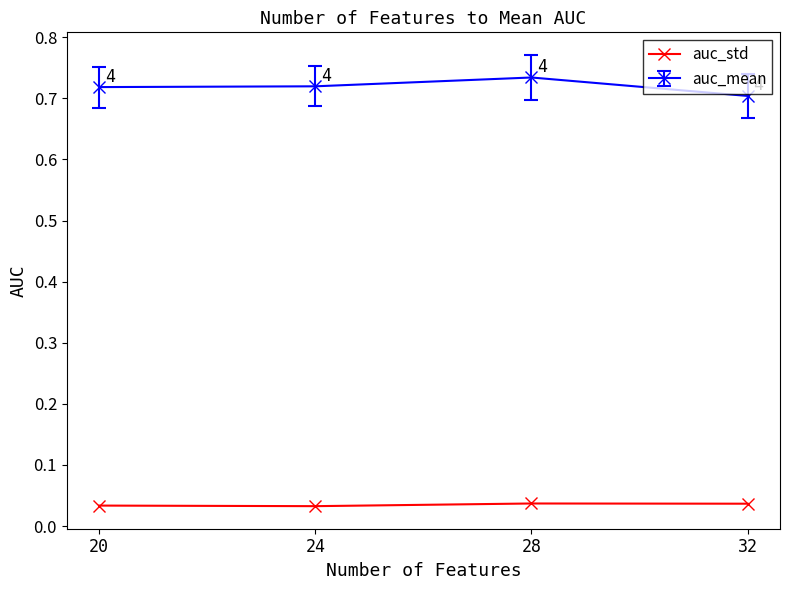

What is the sum of the values at 32 and 20?

0.1